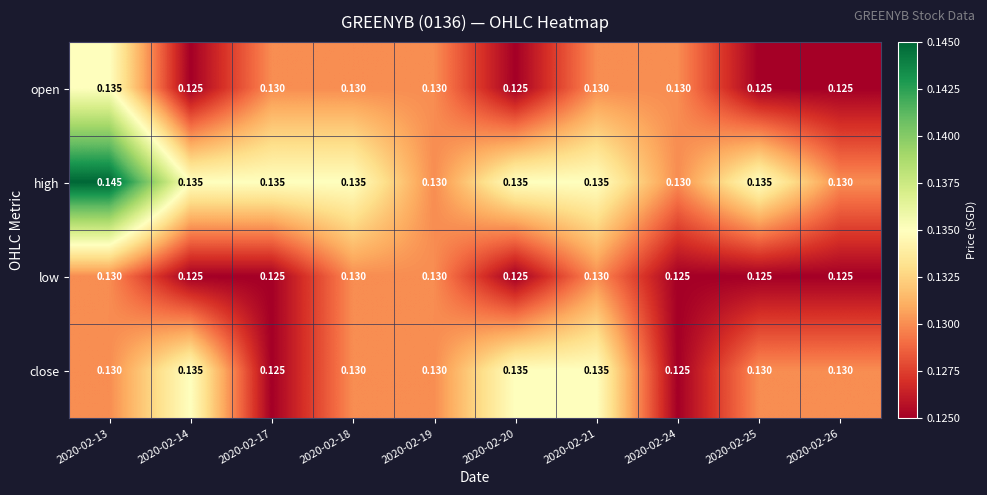

Which series has the widest spread of values?

high